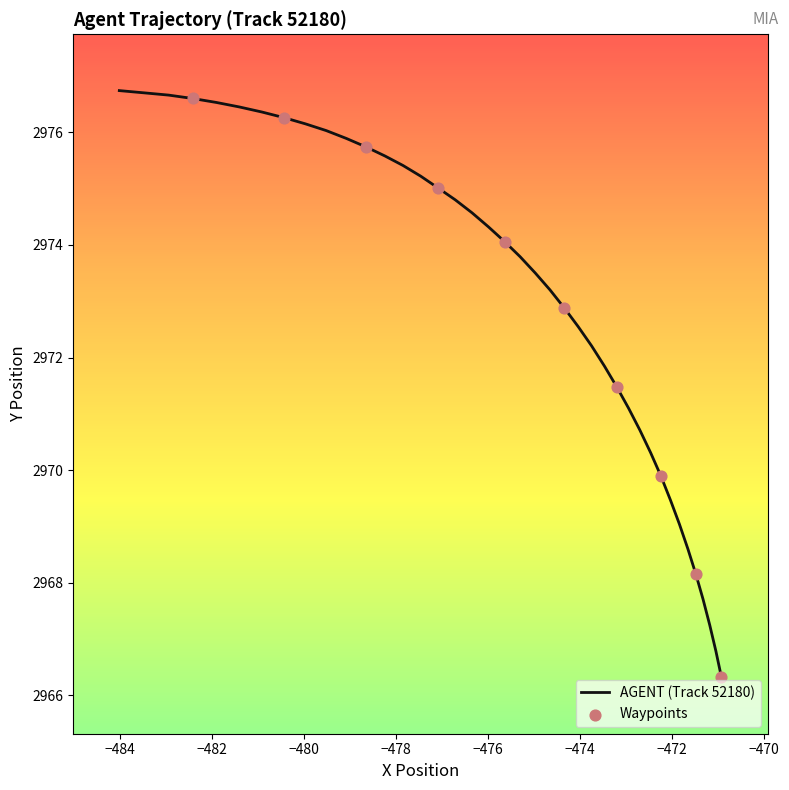

Which has a higher value, 125.8 or 122.2?

125.8